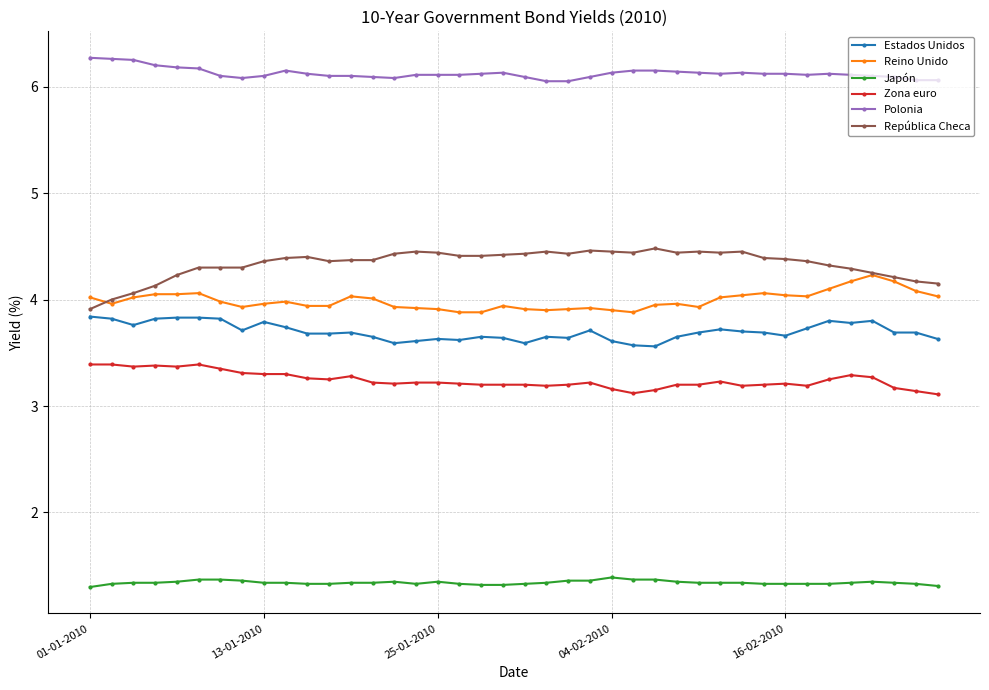

True or false: Estados Unidos and Polonia cross at least once.

False